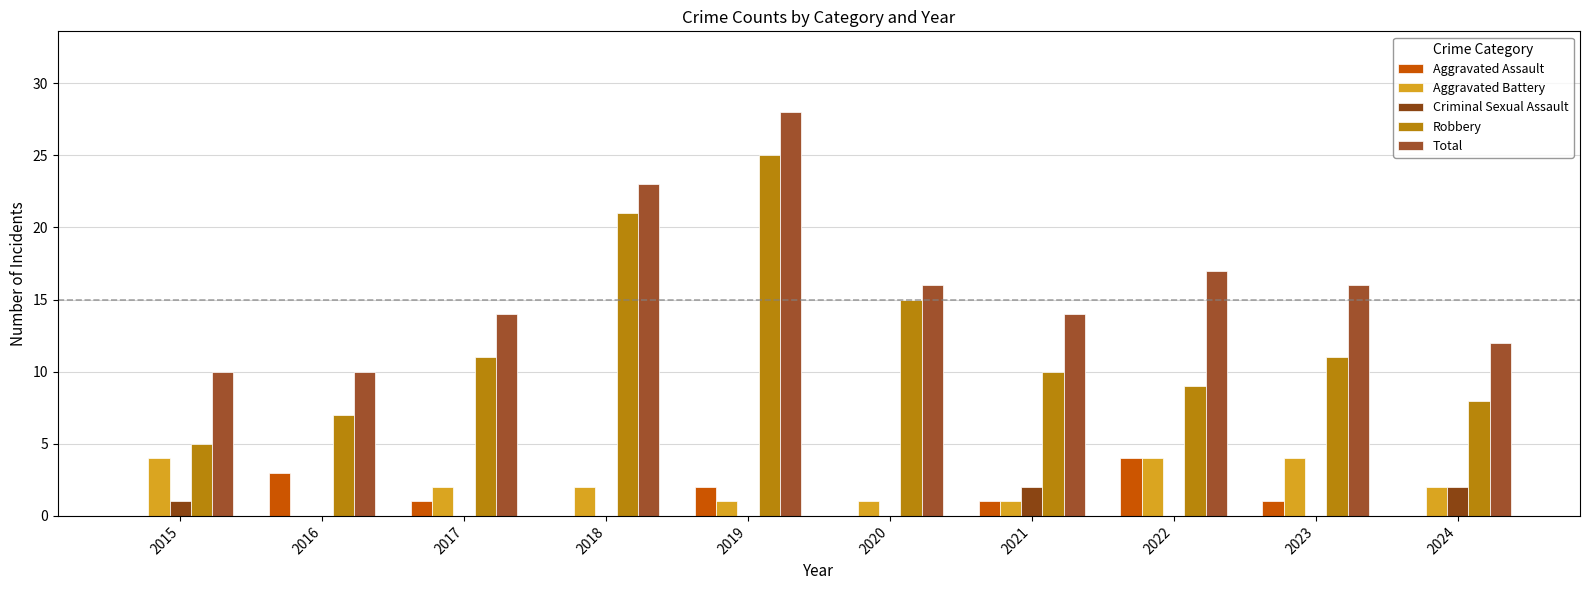

What is the value of the Total bar at the 6th from the left?

16